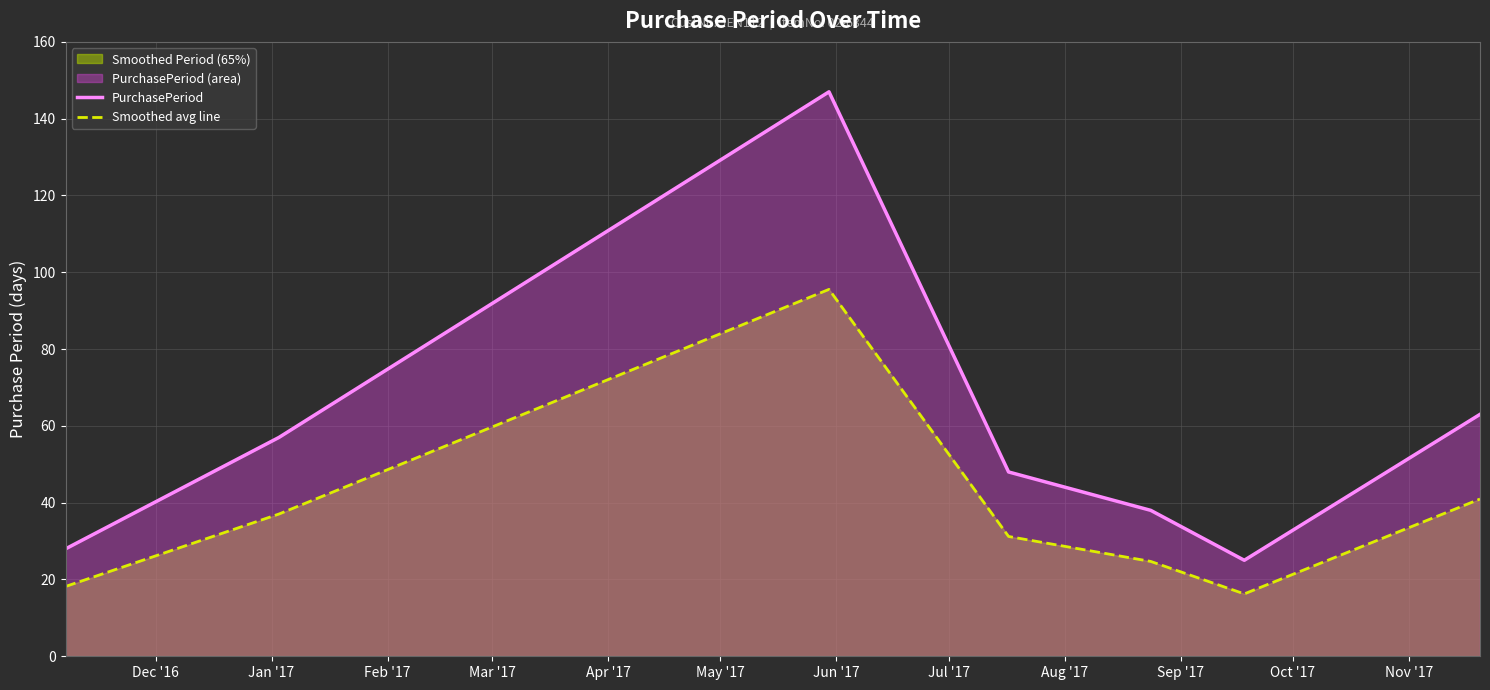

What is the difference between the maximum and minimum values in the Smoothed avg line series?

79.3